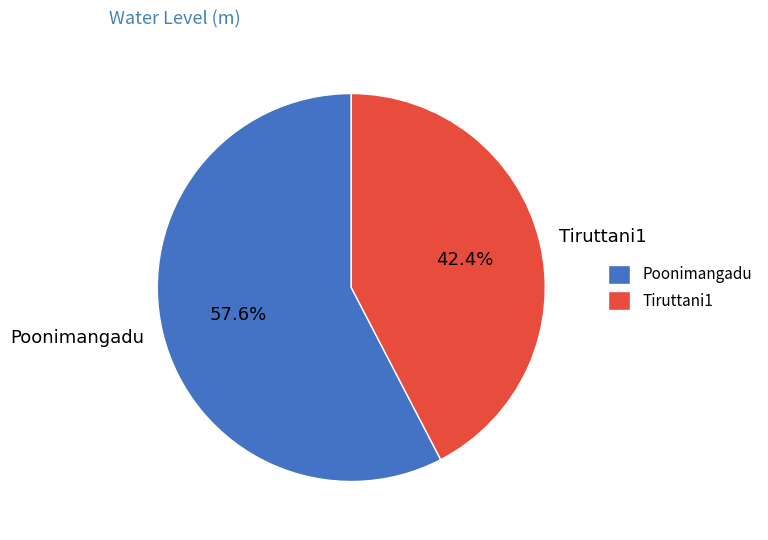

Which slice is the smallest?

Tiruttani1